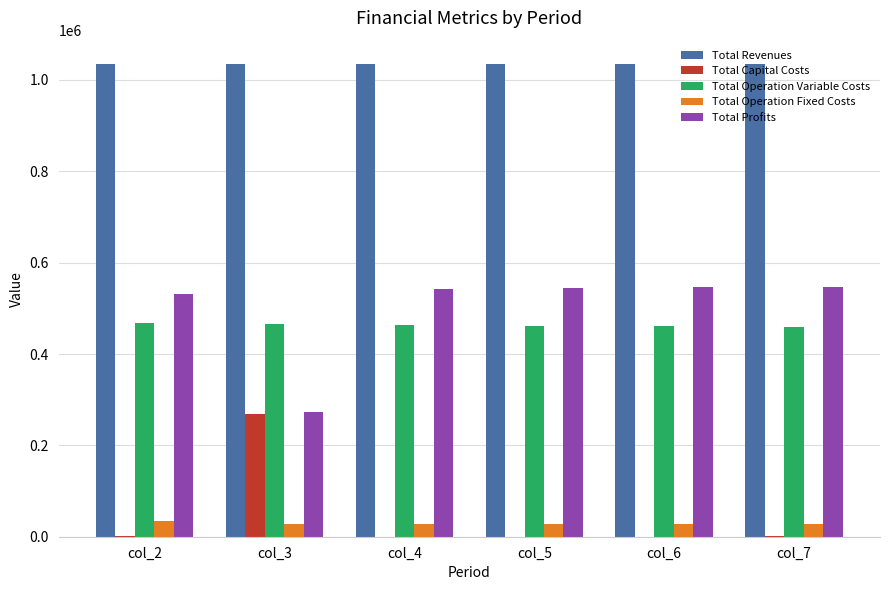

What is the total value across all series at col_2?

2068727.8